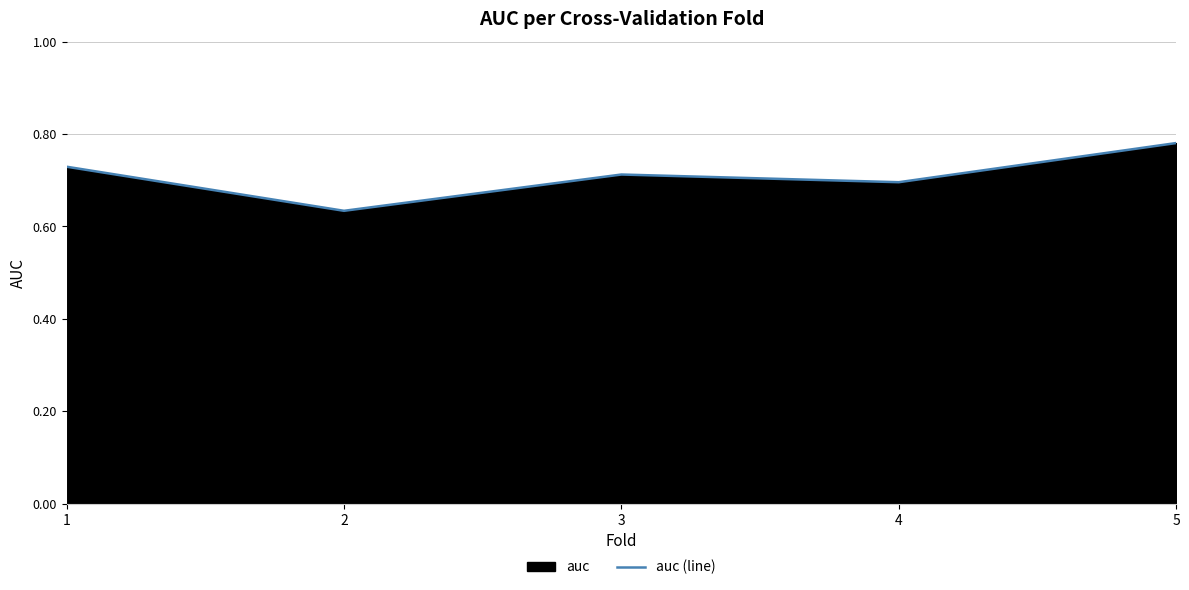

How many points are higher than both their immediate neighbors (excluding endpoints)?

1